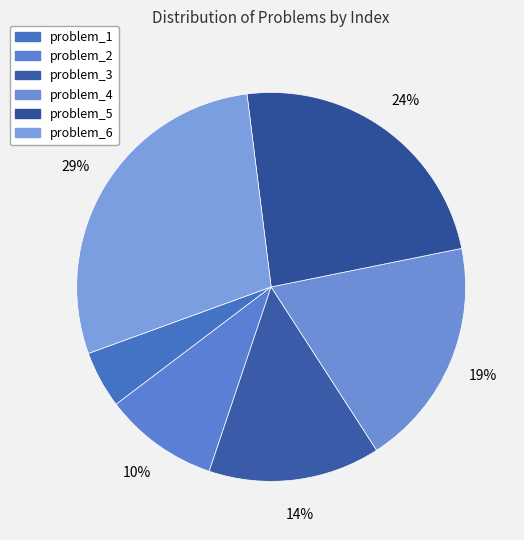

How many slices are in this pie chart?

6